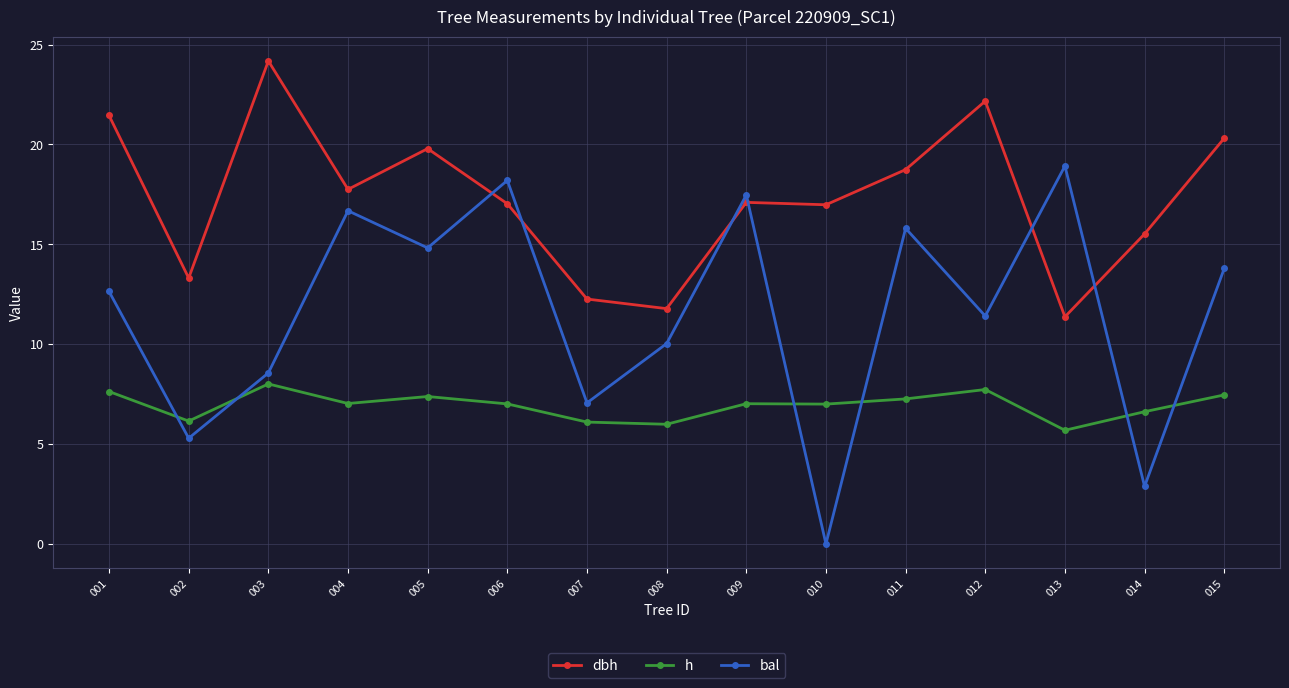

Rank the series by their average value, from lowest to highest.

h, bal, dbh